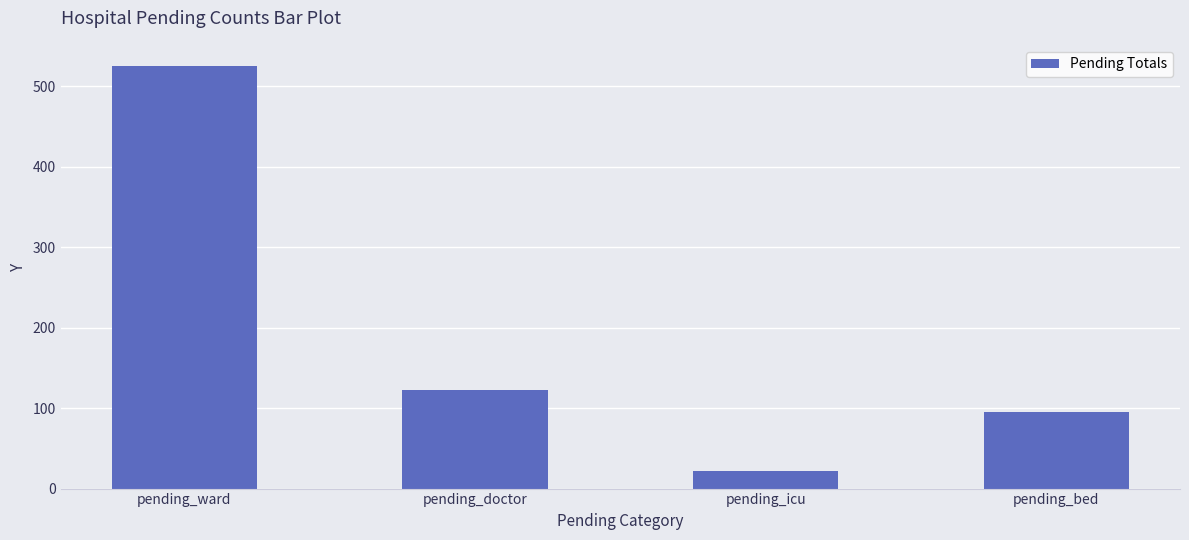

What is the sum of the values at pending_icu and pending_doctor?

145